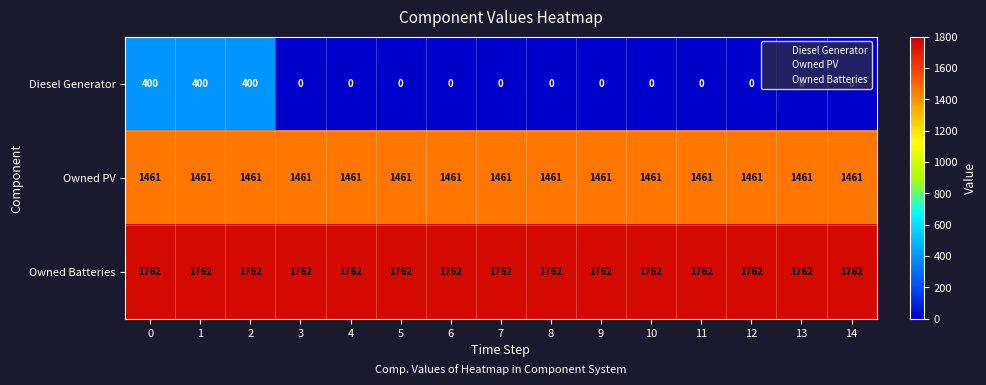

What is the spread (max minus min) of values at 9?

1762